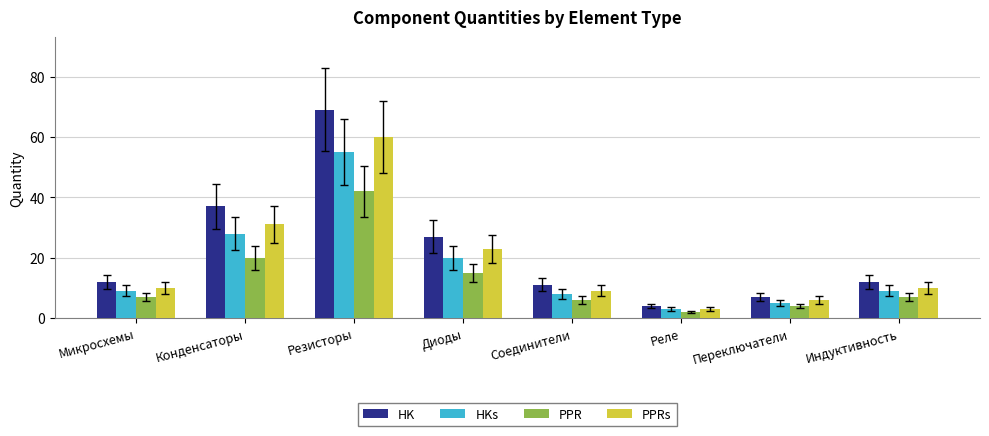

At which category is the sum across all series the highest?

Резисторы